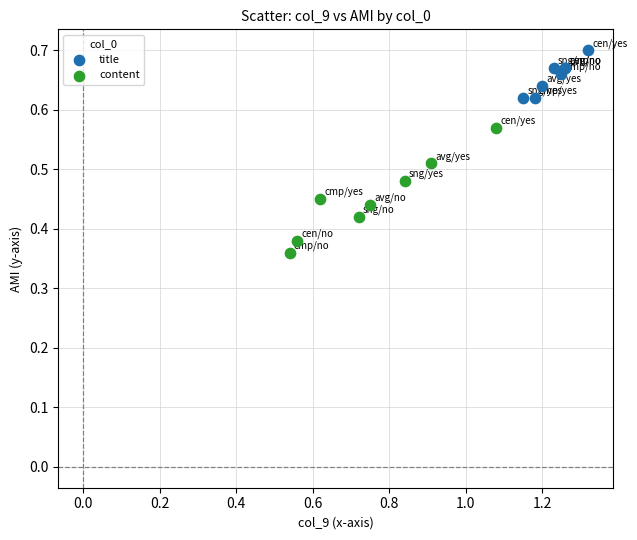

Which series reaches the maximum Y coordinate?

title